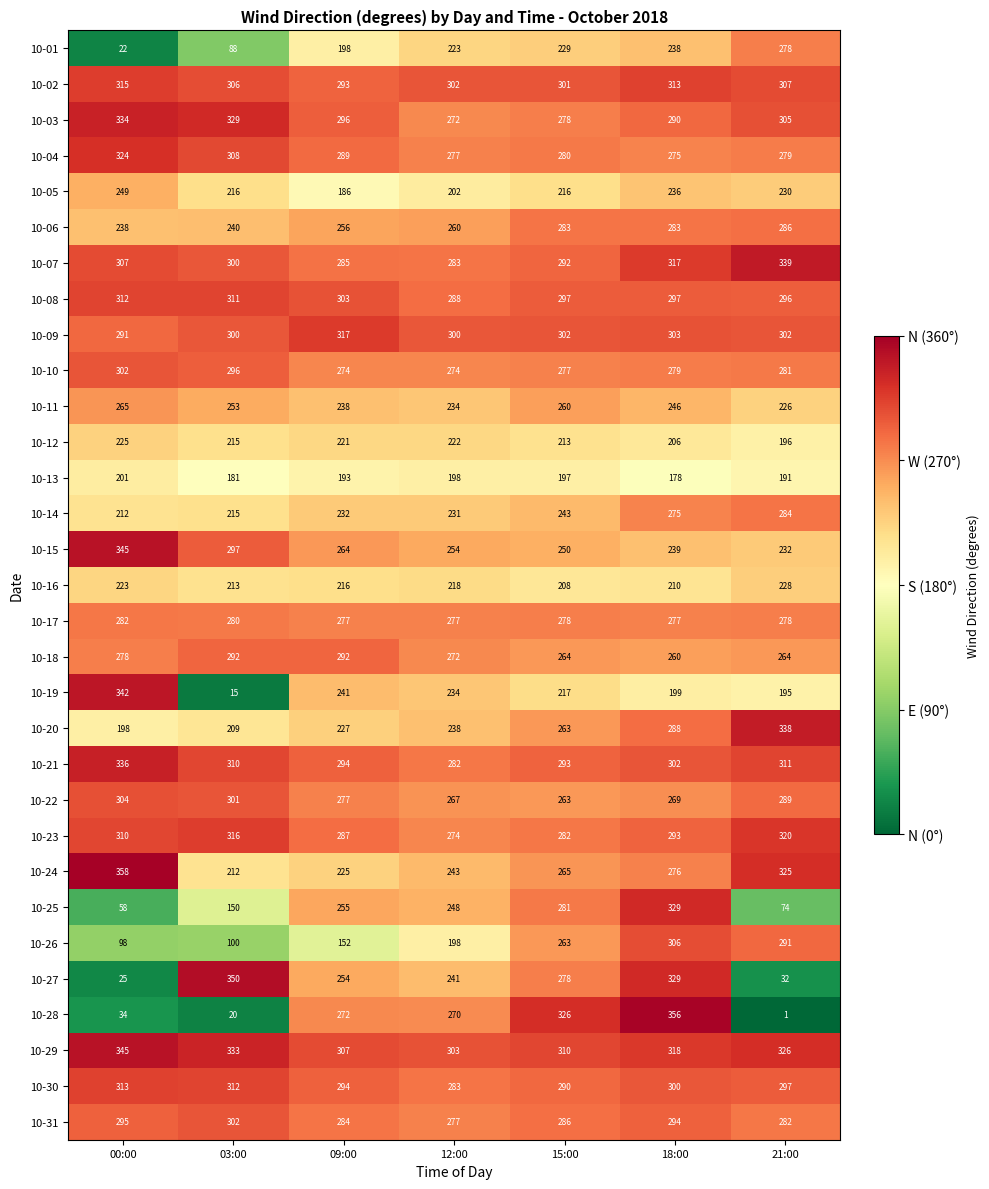

Which series has the largest range (max minus min)?

10-28